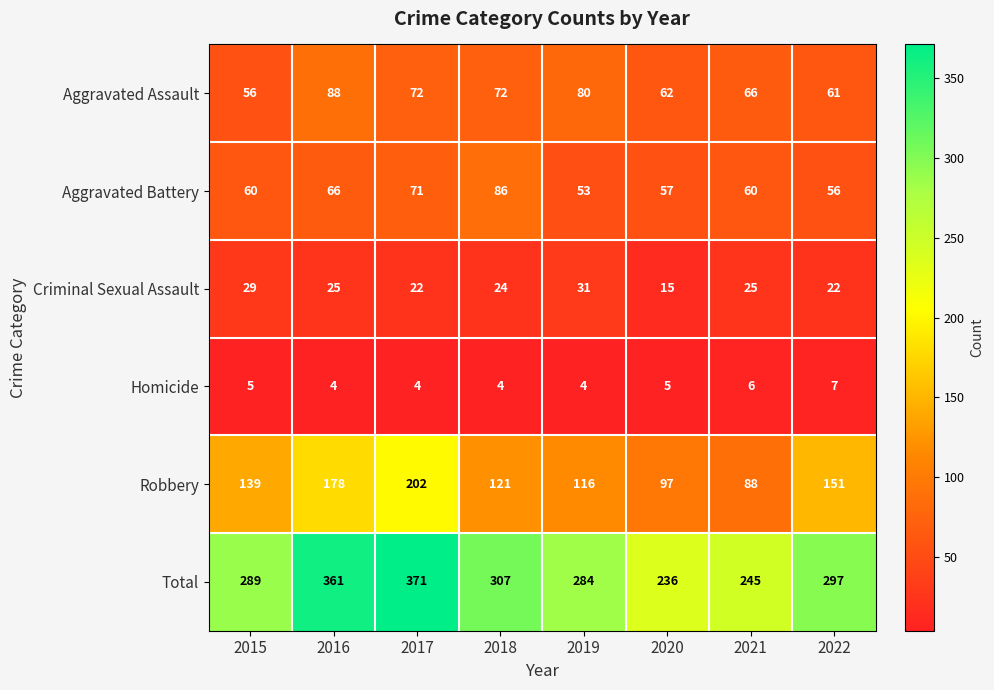

At which label is Total closest to 303?

2018